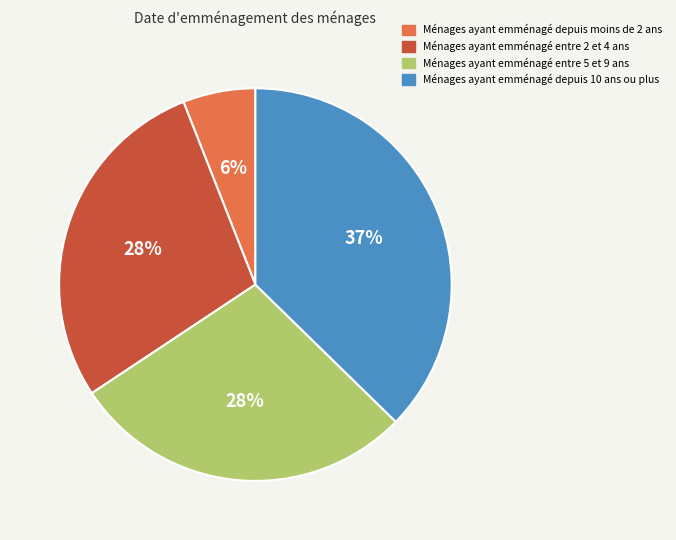

Does any single category account for the majority?

No